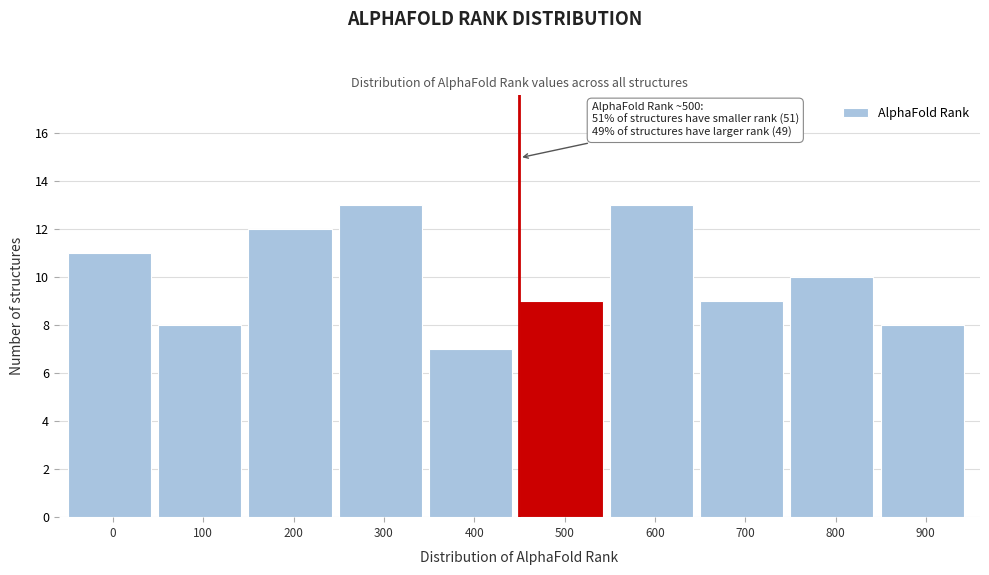

Reading left to right, extract all data points from this chart.

11	8	12	13	7	9	13	9	10	8